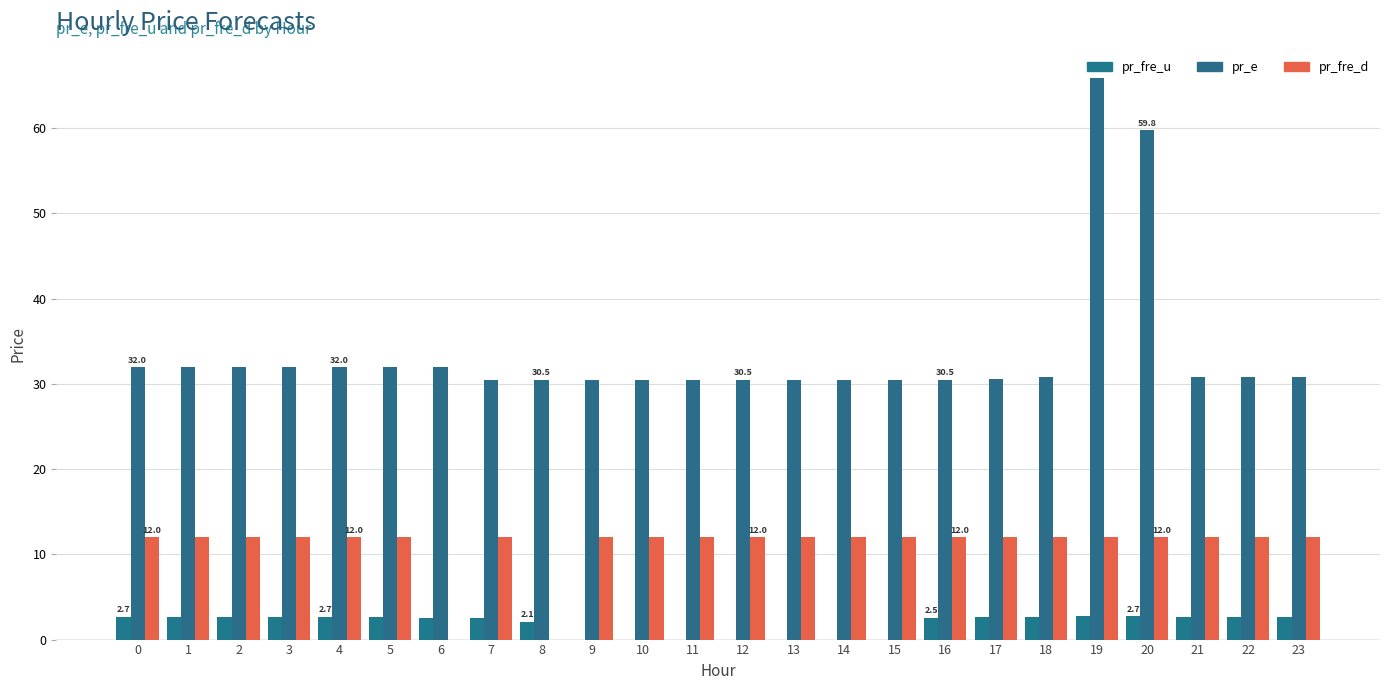

What is the sum of all pr_fre_u values?

44.7